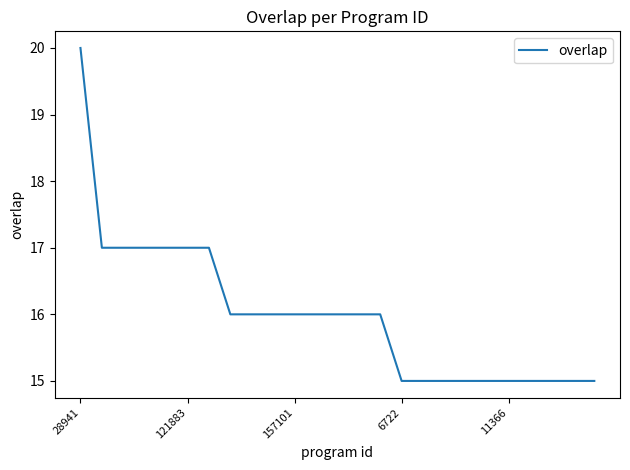

Count the number of data series in this chart.

1